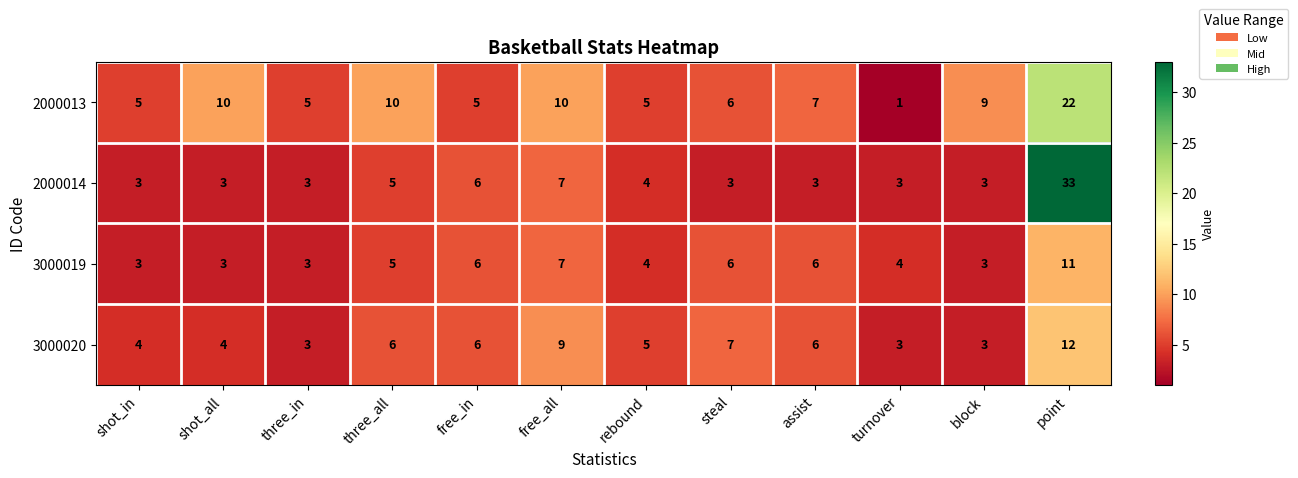

Read the 3000019 value at three_in.

3